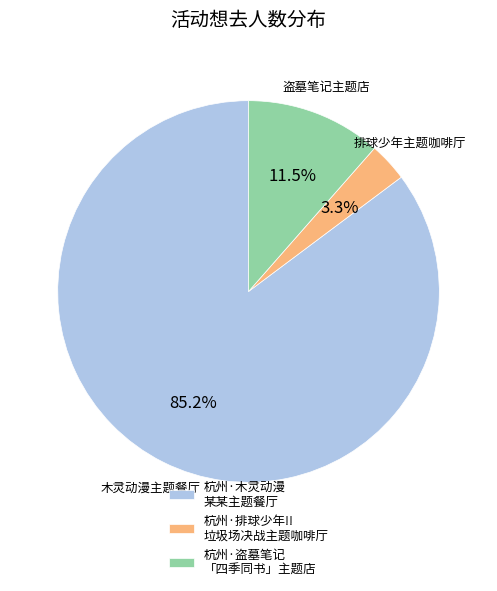

Which category accounts for the majority?

杭州·木灵动漫 某某主题餐厅